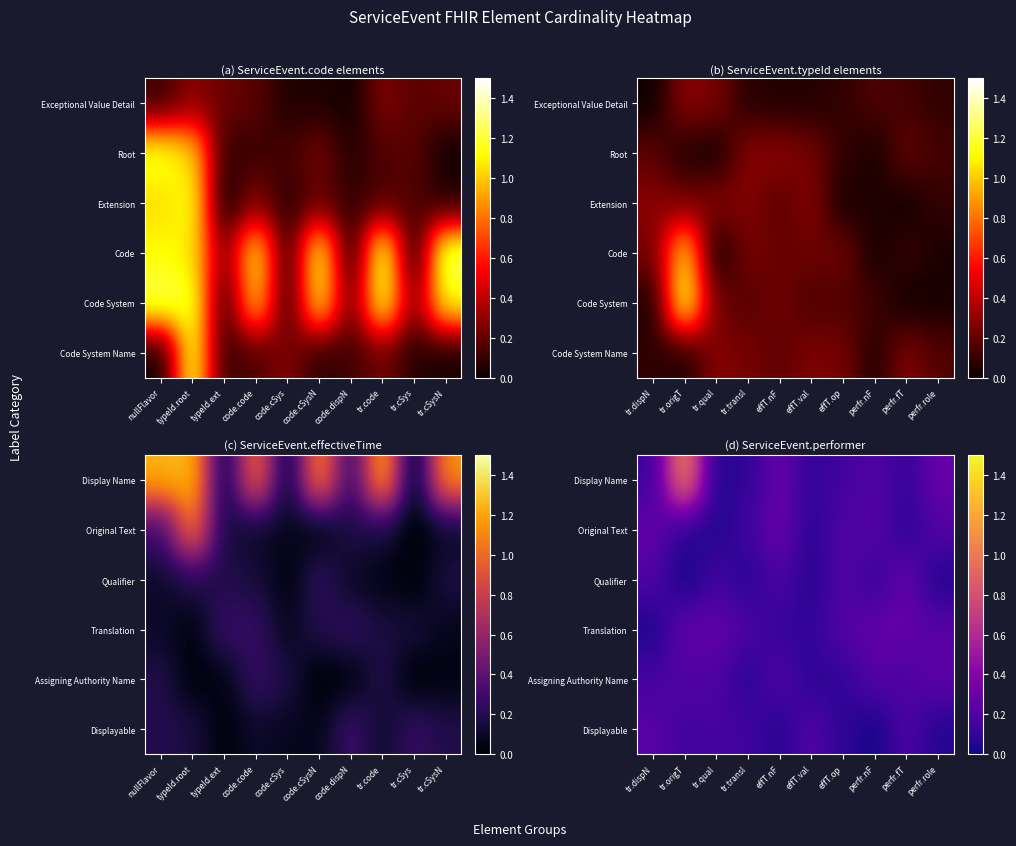

Between effT.nF and perfr.role, which is larger?

perfr.role